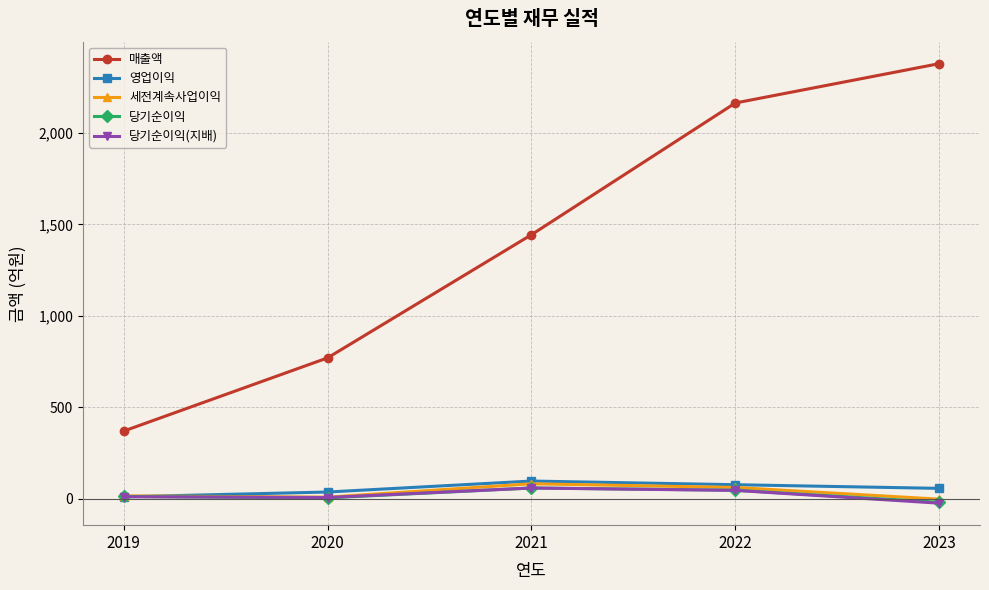

What is the value of the 영업이익 point at the 1st from the left?

11